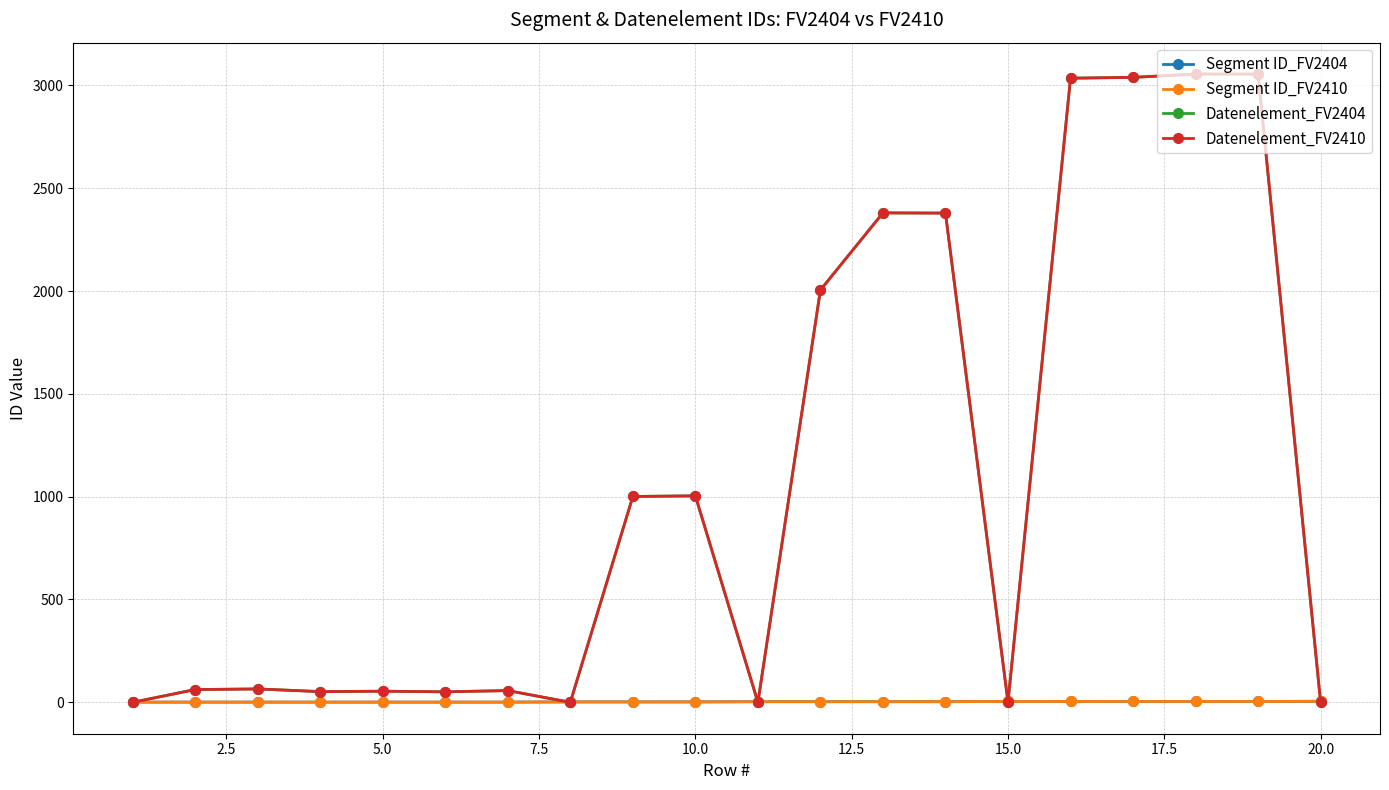

Which category has the highest value in the Segment ID_FV2404 series?

20.0